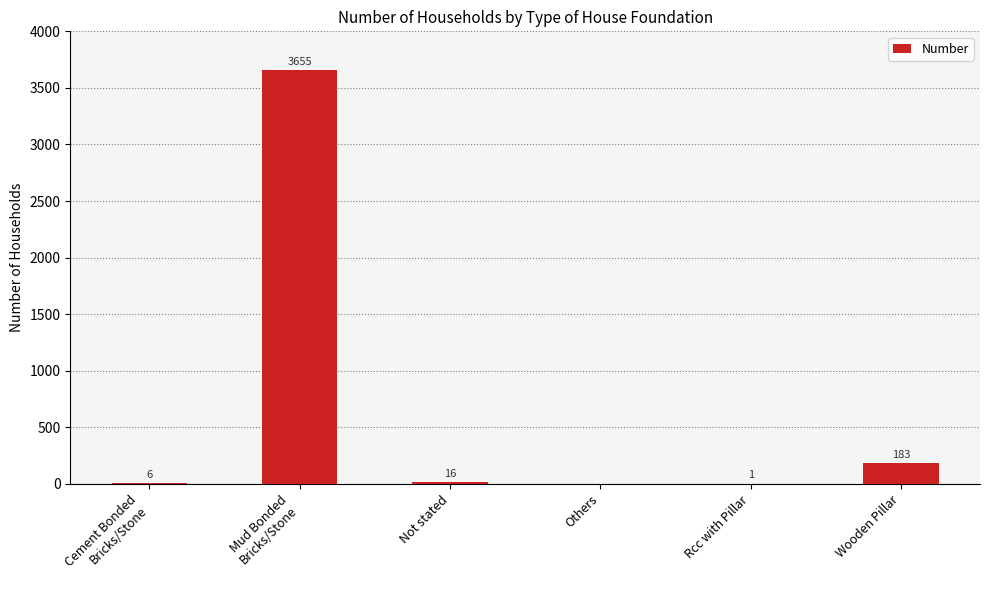

How many positive values are there?

5